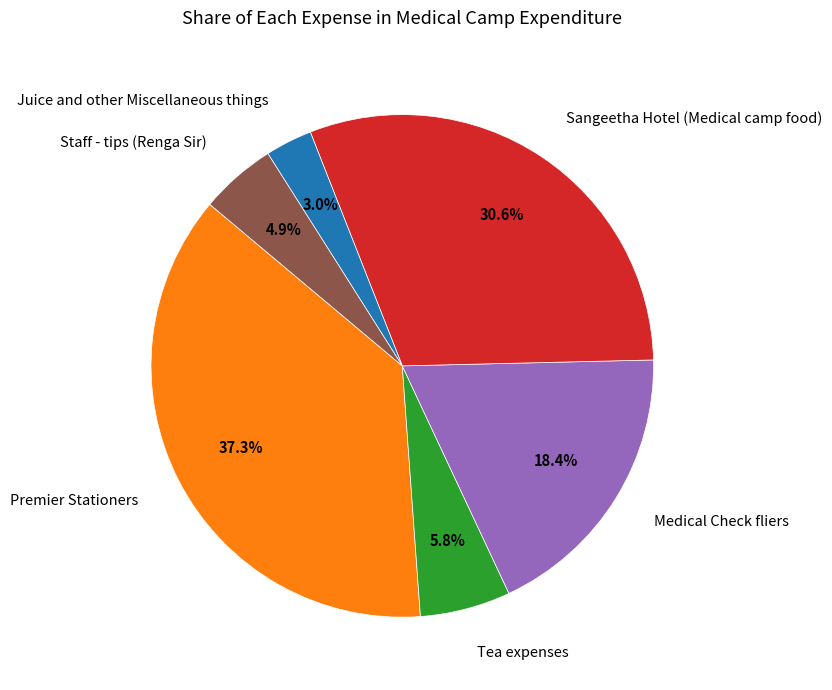

Which category has the smallest portion of the pie?

Juice and other Miscellaneous things